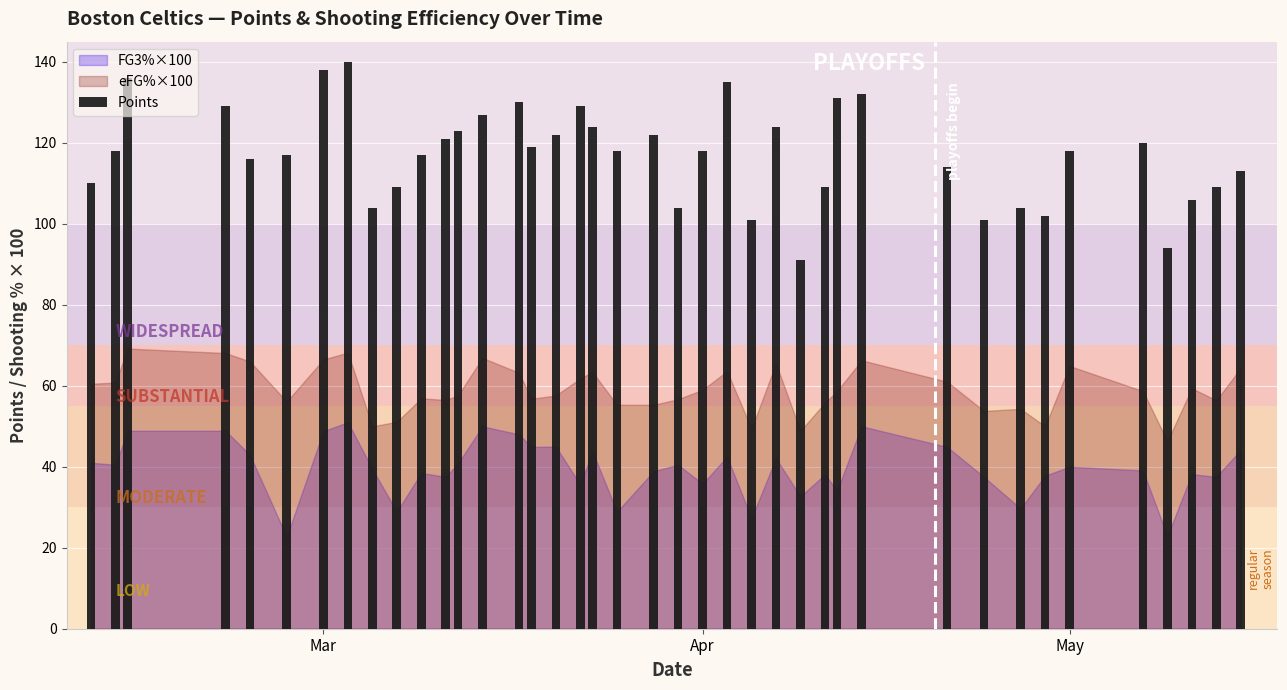

What is the average value?

117